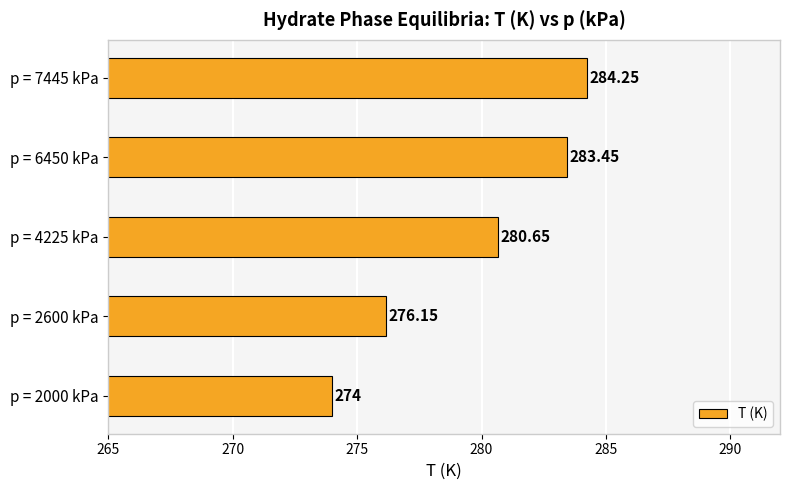

What is the average value?

279.7